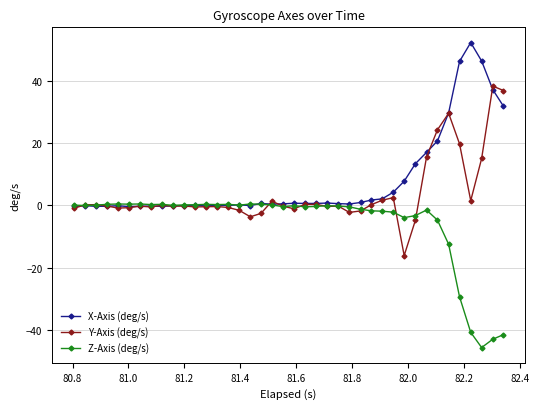

What is the greatest value displayed?

52.2